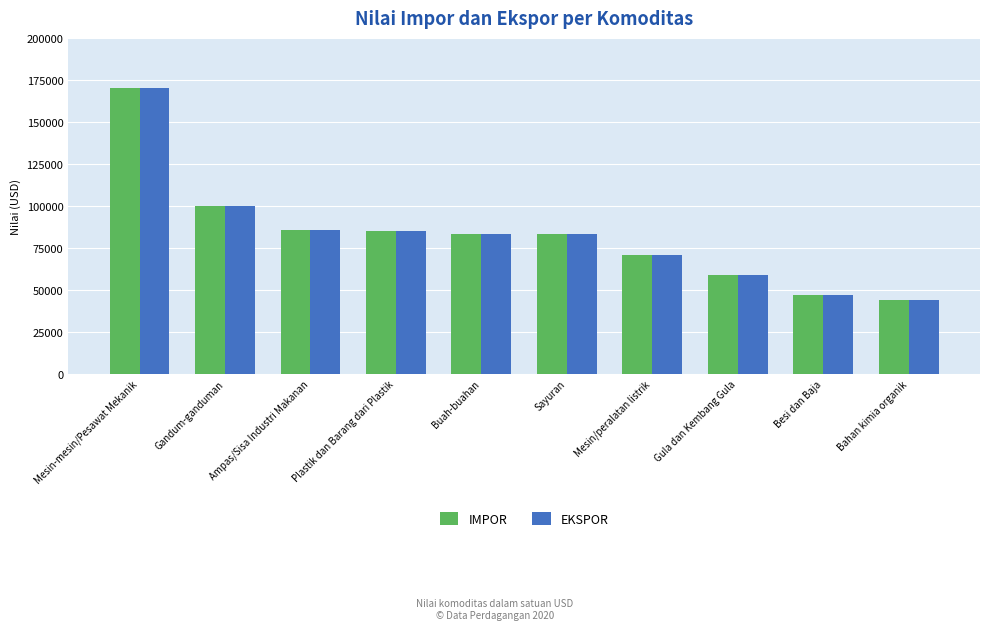

What is the sum of all EKSPOR values?

827981.6